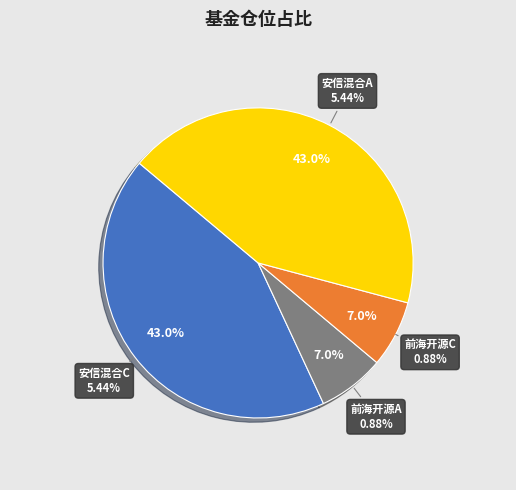

The 安信价值回报三年持有期混合C slice represents 43% of the pie. True or false?

True